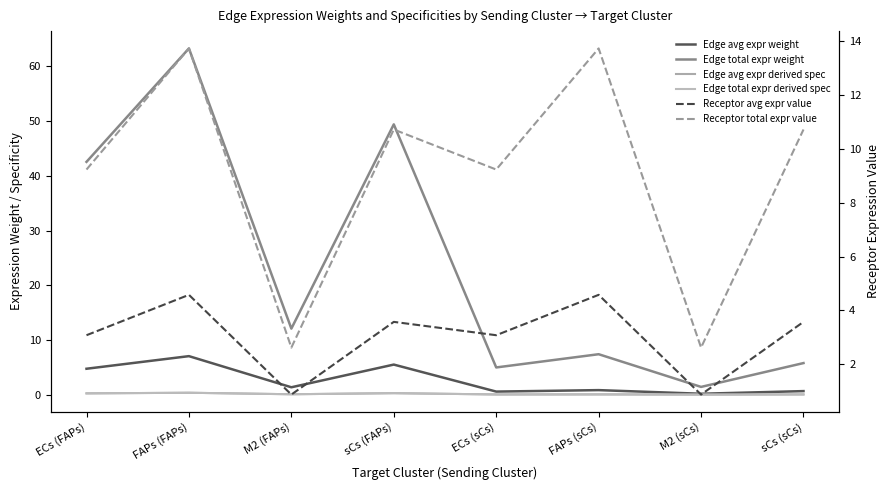

What are all the series names shown in the legend?

Edge avg expr weight, Edge total expr weight, Edge avg expr derived spec, Edge total expr derived spec, Receptor avg expr value, Receptor total expr value